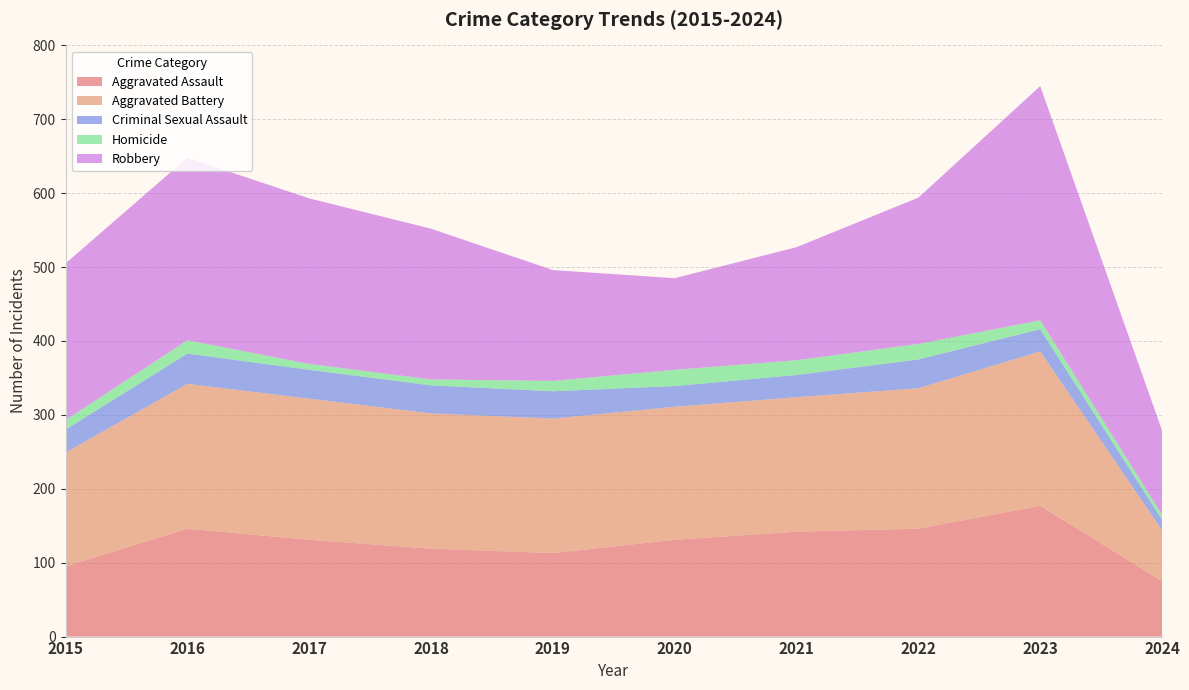

Reading left to right, what are all the values shown in this chart?

Aggravated Assault: 2015=95	2016=146	2017=131	2018=119	2019=113	2020=131	2021=142	2022=146	2023=177	2024=75
Aggravated Battery: 2015=154	2016=196	2017=191	2018=183	2019=182	2020=180	2021=182	2022=190	2023=209	2024=69
Criminal Sexual Assault: 2015=31	2016=41	2017=39	2018=38	2019=37	2020=28	2021=30	2022=39	2023=30	2024=14
Homicide: 2015=13	2016=18	2017=8	2018=8	2019=14	2020=22	2021=20	2022=21	2023=12	2024=7
Robbery: 2015=212	2016=247	2017=224	2018=204	2019=150	2020=124	2021=153	2022=198	2023=317	2024=114